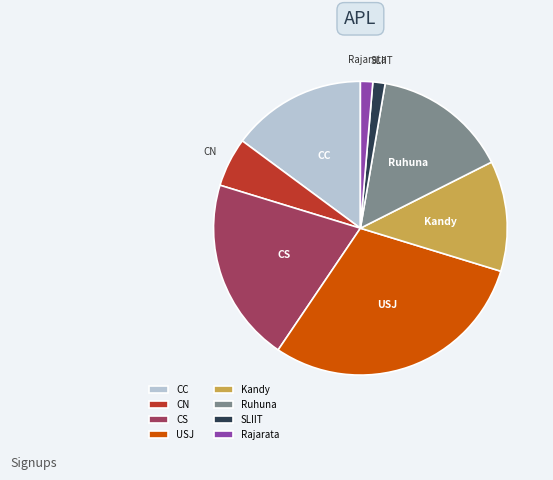

How many slices are in this pie chart?

8